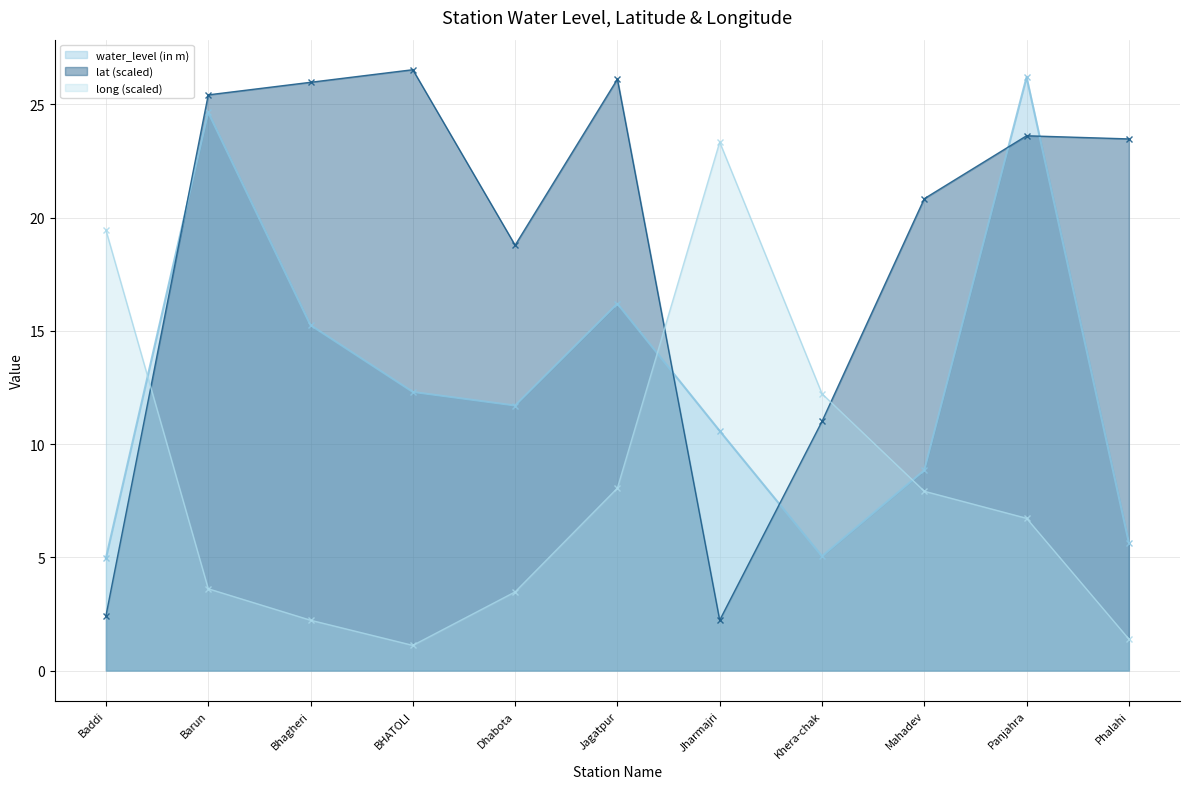

What is the maximum value for water_level (in m)?

26.2